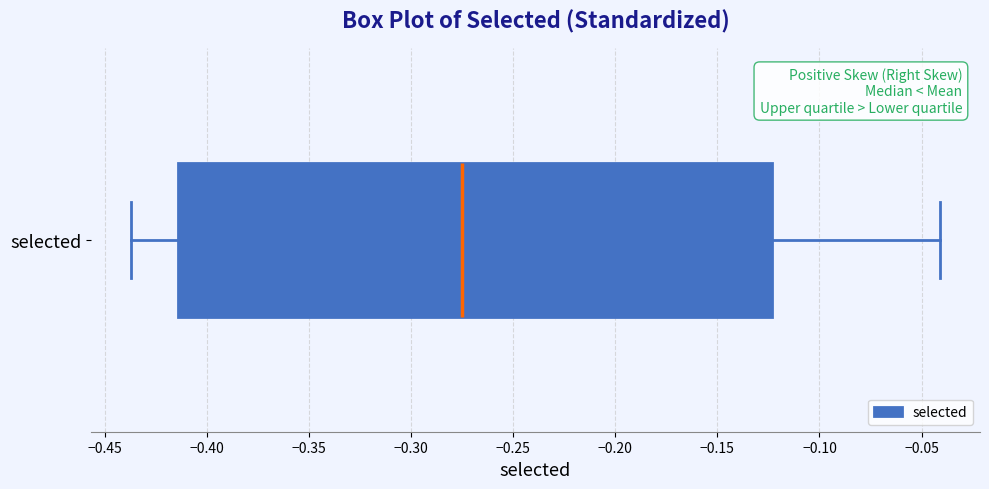

Transcribe this box plot: give where the median line is, the range the box spans, and where the two whiskers end, as read against the x-axis. The values are not printed on the chart, so give them approximately, as read against the axis.

median -0.275, box -0.415 to -0.125, whiskers -0.435 to -0.040